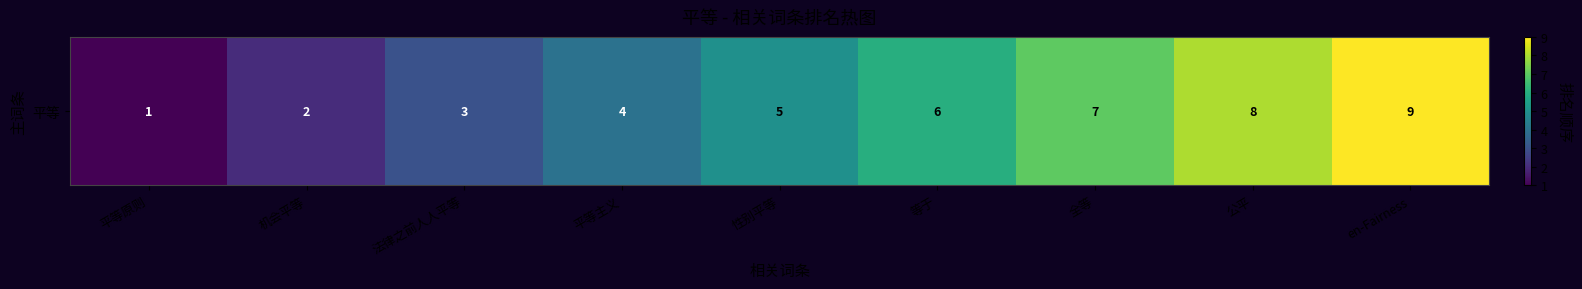

Rank the categories by value from highest to lowest.

en-Fairness, 公平, 全等, 等于, 性别平等, 平等主义, 法律之前人人平等, 机会平等, 平等原则